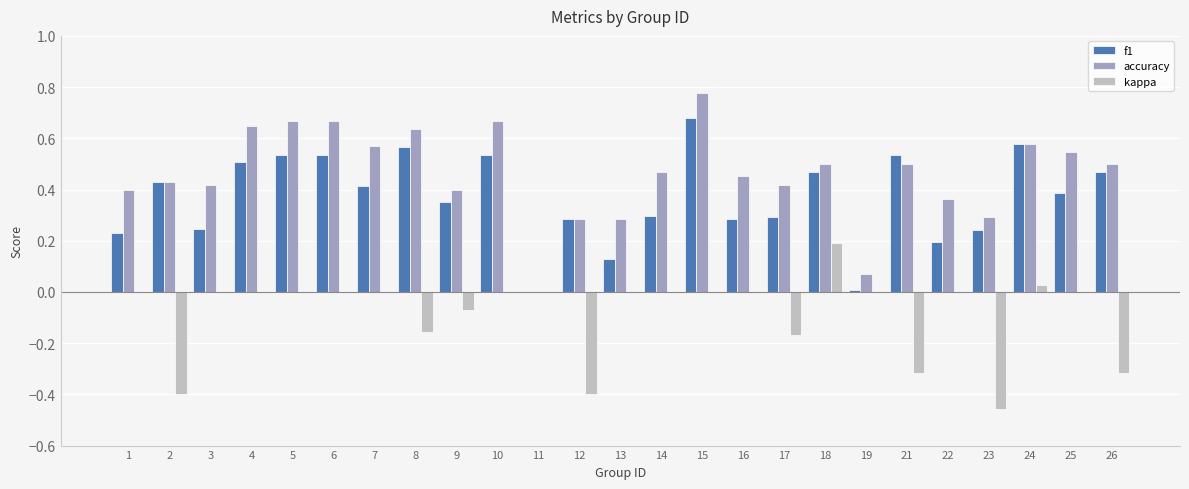

What is the sum of all accuracy values?

11.5